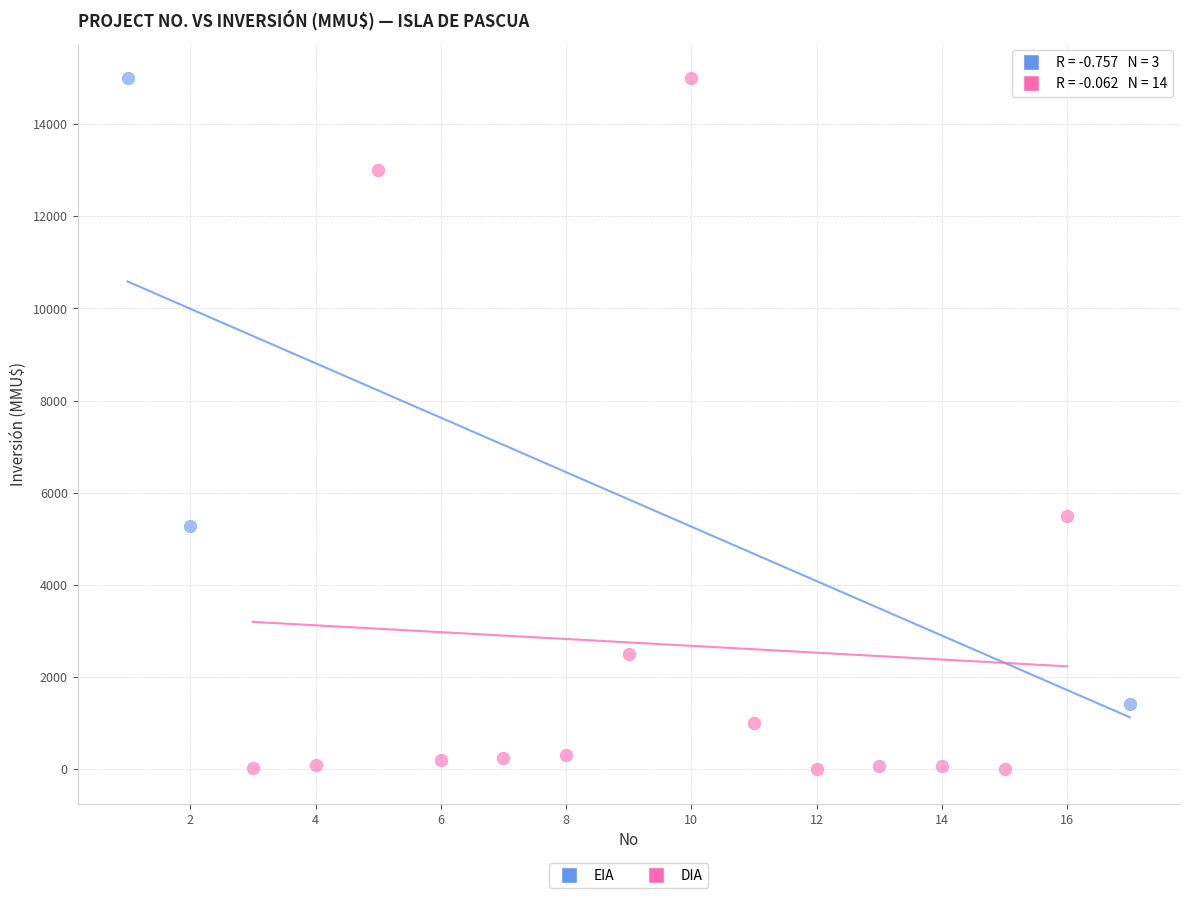

Which series contains the lowest Y value?

DIA